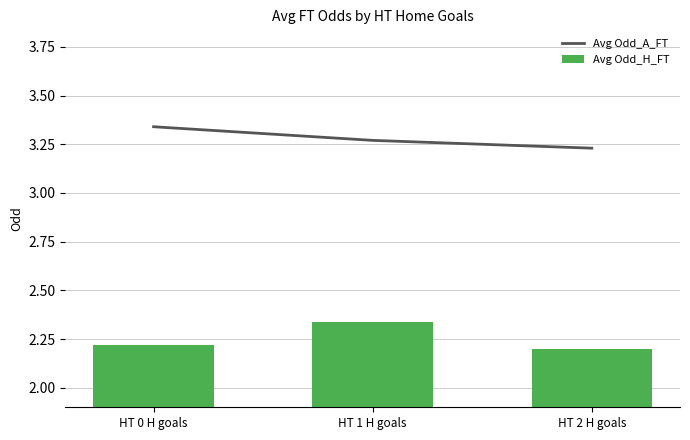

At which label does Avg Odd_H_FT reach its peak?

HT 1 H goals